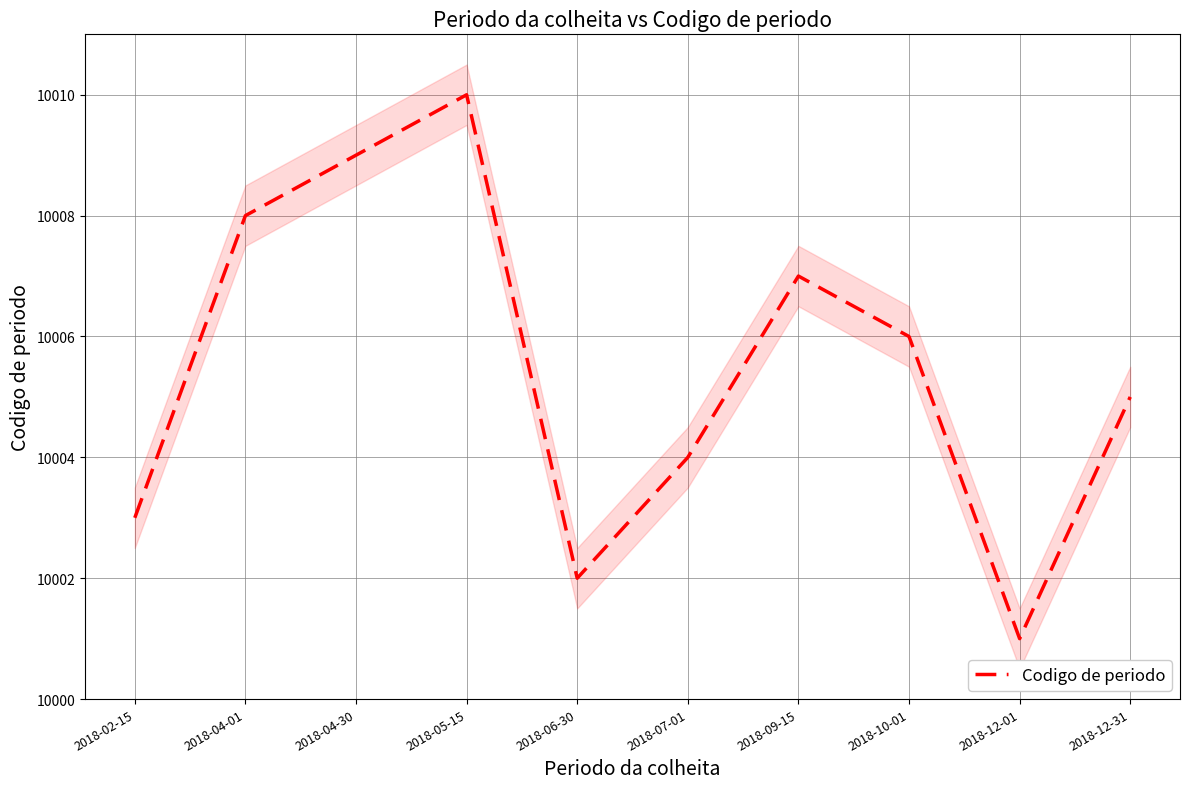

How many interior local valleys (lower than both neighbors) does the data have?

2